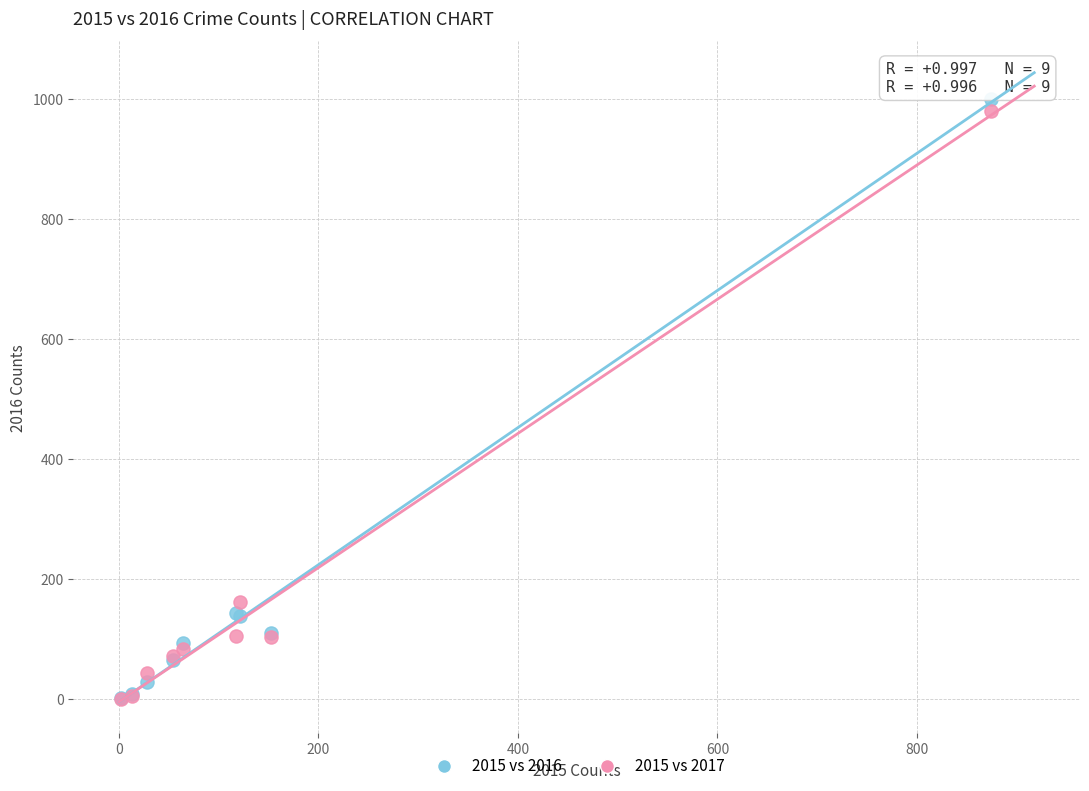

In the 2015 vs 2017 series, what Y value is closest to 490?

162